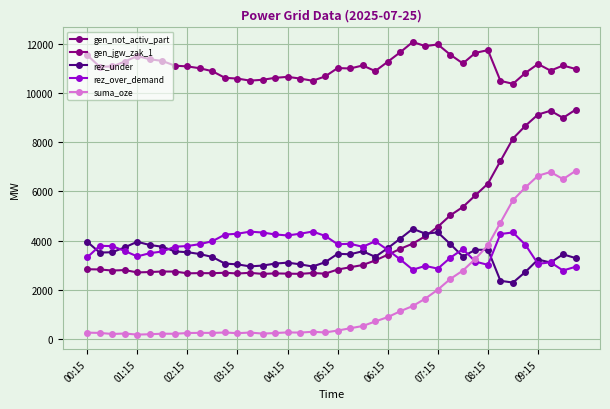

How many series are shown in this chart?

5